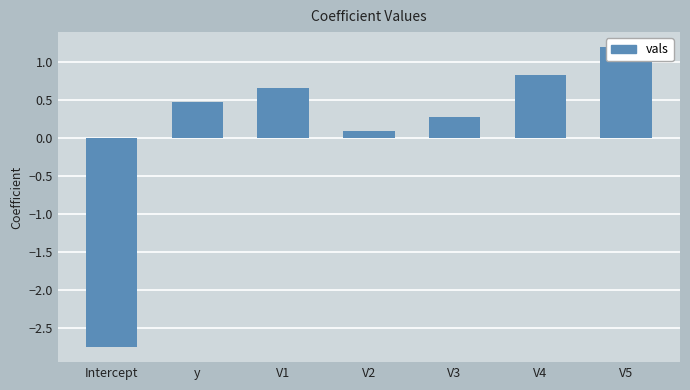

List the labels in order of value, largest first.

V5, V4, V1, y, V3, V2, Intercept